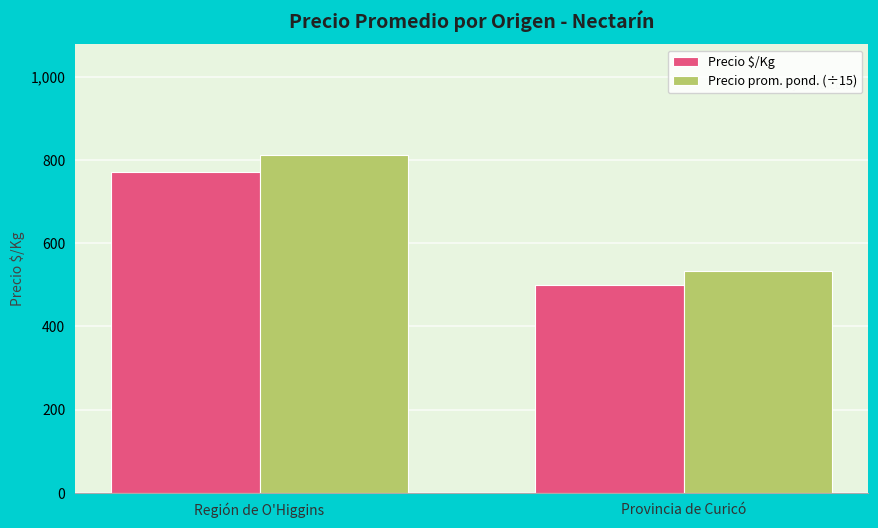

What is the spread (max minus min) of values at Región de O'Higgins?

40.7